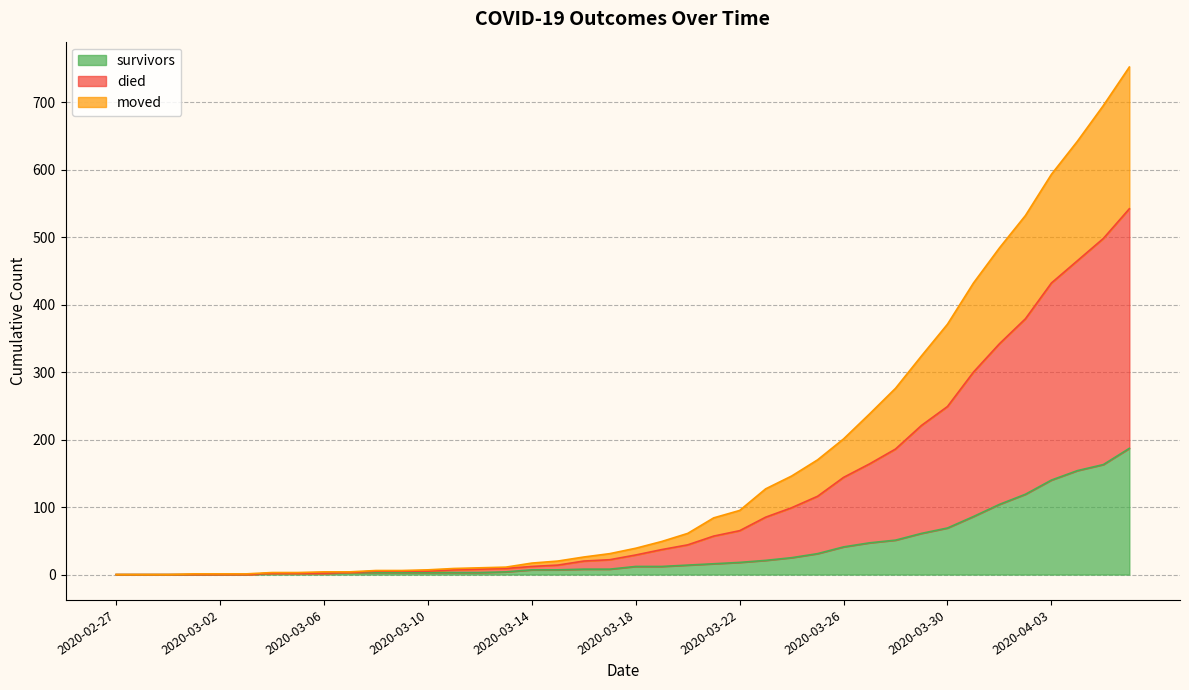

True or false: died has more than 0 points higher than both neighbors.

False